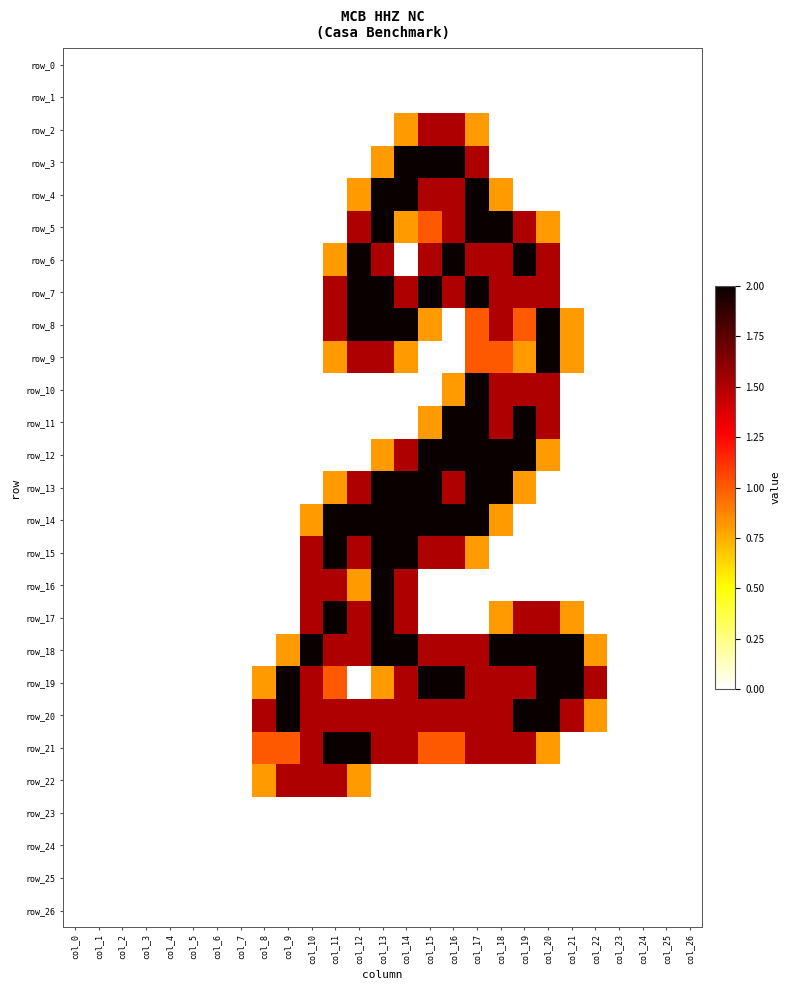

True or false: row_19 has a value of 2.3 at col_18.

False